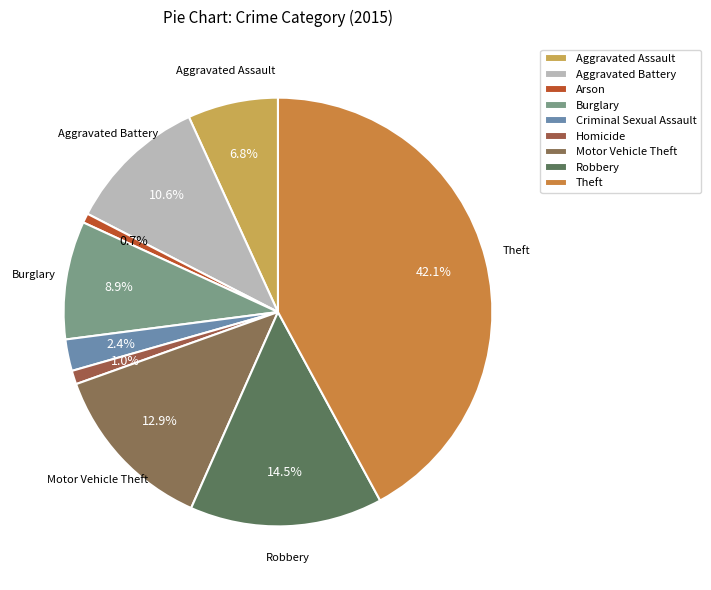

To the nearest percent, what percentage of the pie is Aggravated Battery?

11%